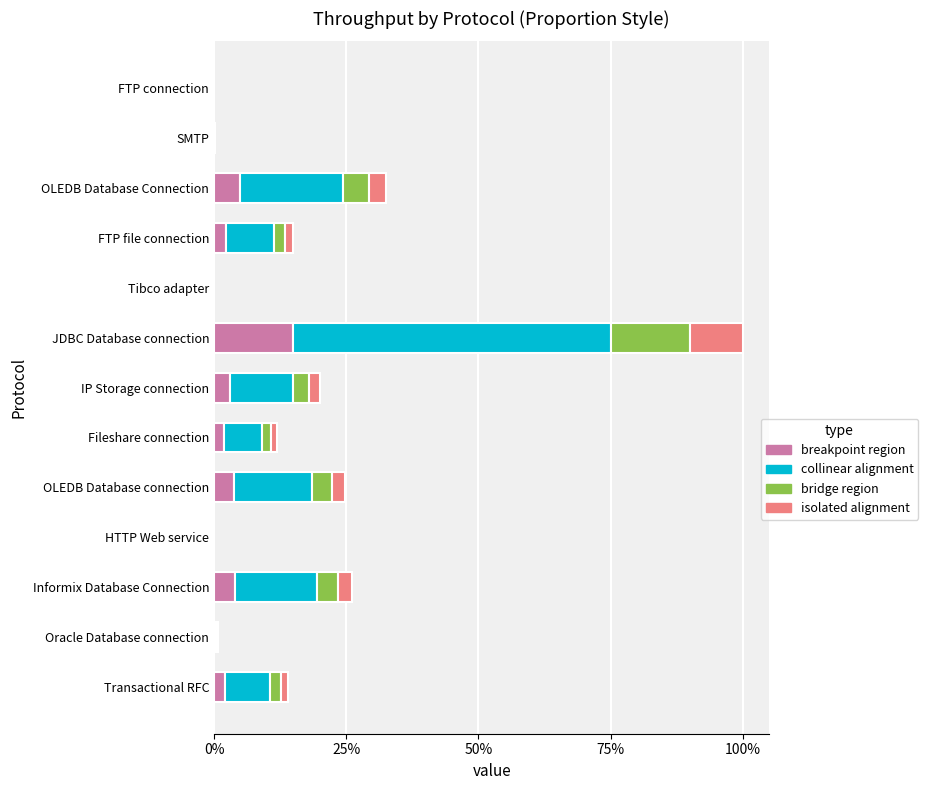

How many groups of bars are there?

13